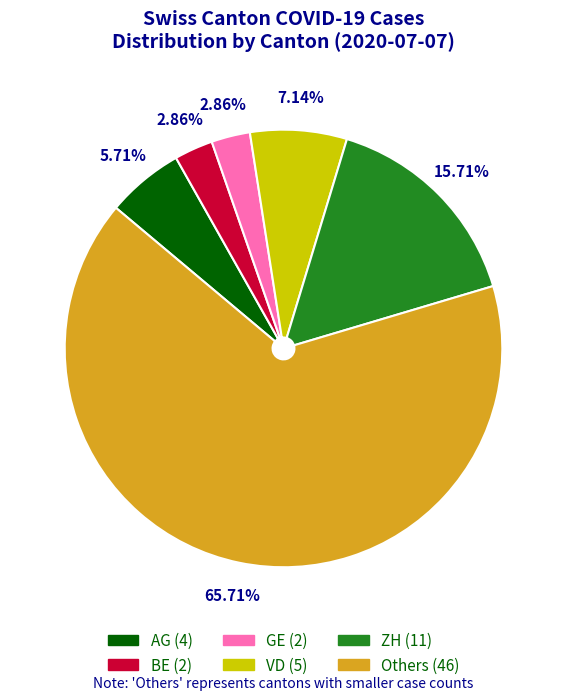

Does any single category account for the majority?

Yes